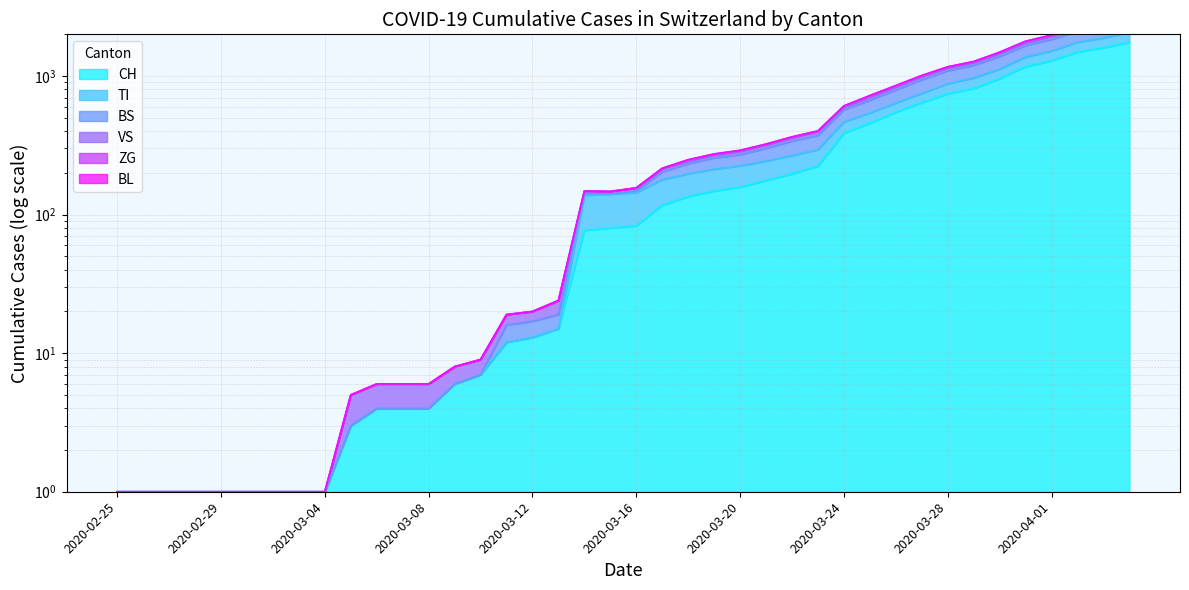

True or false: CH has a value of 135 at 2020-03-18.

True